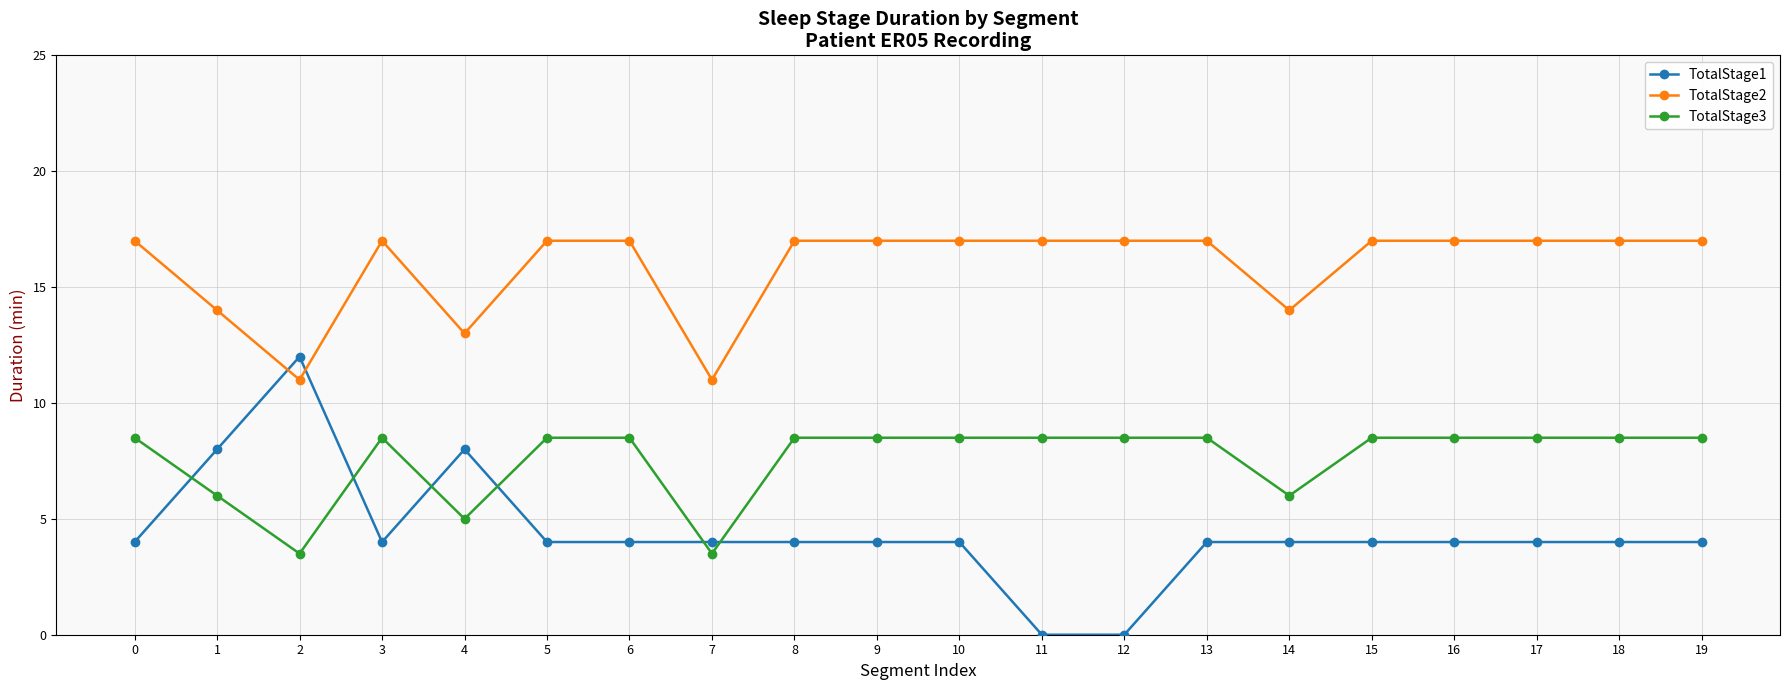

What is the total value across all series at 17?

29.5